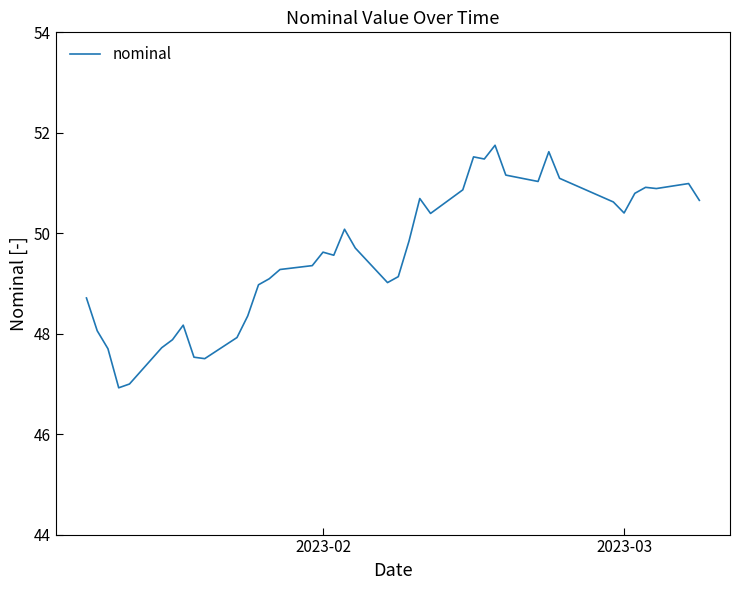

True or false: there are more than 0 points higher than both neighbors.

True